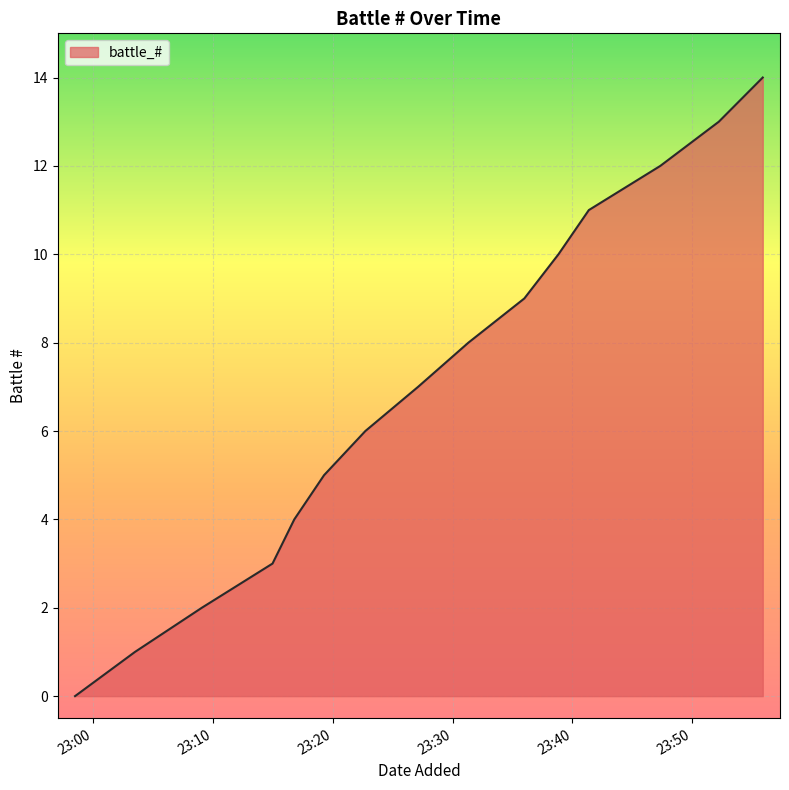

What is the difference between the maximum and minimum values?

14